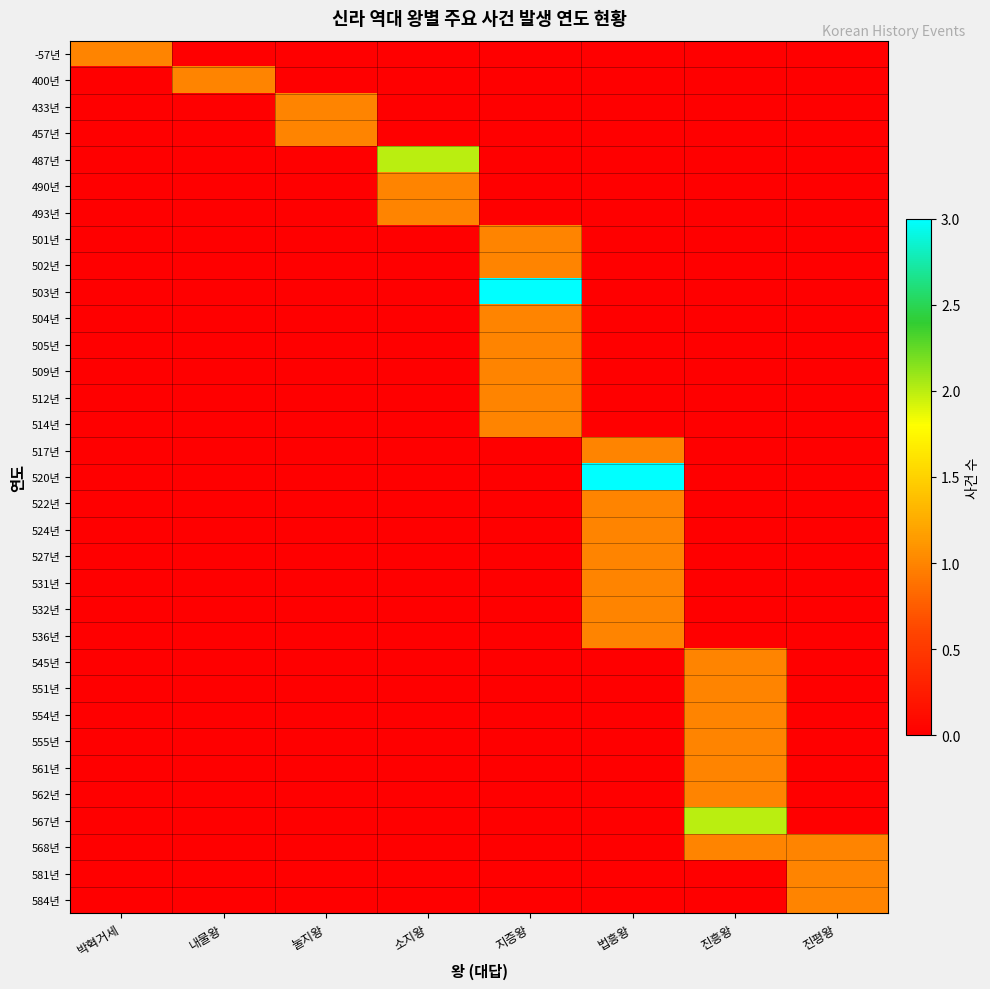

Reading left to right, what are all the values shown in this chart?

-57년: 박혁거세=1	내물왕=0	눌지왕=0	소지왕=0	지증왕=0	법흥왕=0	진흥왕=0	진평왕=0
400년: 박혁거세=0	내물왕=1	눌지왕=0	소지왕=0	지증왕=0	법흥왕=0	진흥왕=0	진평왕=0
433년: 박혁거세=0	내물왕=0	눌지왕=1	소지왕=0	지증왕=0	법흥왕=0	진흥왕=0	진평왕=0
457년: 박혁거세=0	내물왕=0	눌지왕=1	소지왕=0	지증왕=0	법흥왕=0	진흥왕=0	진평왕=0
487년: 박혁거세=0	내물왕=0	눌지왕=0	소지왕=2	지증왕=0	법흥왕=0	진흥왕=0	진평왕=0
490년: 박혁거세=0	내물왕=0	눌지왕=0	소지왕=1	지증왕=0	법흥왕=0	진흥왕=0	진평왕=0
493년: 박혁거세=0	내물왕=0	눌지왕=0	소지왕=1	지증왕=0	법흥왕=0	진흥왕=0	진평왕=0
501년: 박혁거세=0	내물왕=0	눌지왕=0	소지왕=0	지증왕=1	법흥왕=0	진흥왕=0	진평왕=0
502년: 박혁거세=0	내물왕=0	눌지왕=0	소지왕=0	지증왕=1	법흥왕=0	진흥왕=0	진평왕=0
503년: 박혁거세=0	내물왕=0	눌지왕=0	소지왕=0	지증왕=3	법흥왕=0	진흥왕=0	진평왕=0
504년: 박혁거세=0	내물왕=0	눌지왕=0	소지왕=0	지증왕=1	법흥왕=0	진흥왕=0	진평왕=0
505년: 박혁거세=0	내물왕=0	눌지왕=0	소지왕=0	지증왕=1	법흥왕=0	진흥왕=0	진평왕=0
509년: 박혁거세=0	내물왕=0	눌지왕=0	소지왕=0	지증왕=1	법흥왕=0	진흥왕=0	진평왕=0
512년: 박혁거세=0	내물왕=0	눌지왕=0	소지왕=0	지증왕=1	법흥왕=0	진흥왕=0	진평왕=0
514년: 박혁거세=0	내물왕=0	눌지왕=0	소지왕=0	지증왕=1	법흥왕=0	진흥왕=0	진평왕=0
517년: 박혁거세=0	내물왕=0	눌지왕=0	소지왕=0	지증왕=0	법흥왕=1	진흥왕=0	진평왕=0
520년: 박혁거세=0	내물왕=0	눌지왕=0	소지왕=0	지증왕=0	법흥왕=3	진흥왕=0	진평왕=0
522년: 박혁거세=0	내물왕=0	눌지왕=0	소지왕=0	지증왕=0	법흥왕=1	진흥왕=0	진평왕=0
524년: 박혁거세=0	내물왕=0	눌지왕=0	소지왕=0	지증왕=0	법흥왕=1	진흥왕=0	진평왕=0
527년: 박혁거세=0	내물왕=0	눌지왕=0	소지왕=0	지증왕=0	법흥왕=1	진흥왕=0	진평왕=0
531년: 박혁거세=0	내물왕=0	눌지왕=0	소지왕=0	지증왕=0	법흥왕=1	진흥왕=0	진평왕=0
532년: 박혁거세=0	내물왕=0	눌지왕=0	소지왕=0	지증왕=0	법흥왕=1	진흥왕=0	진평왕=0
536년: 박혁거세=0	내물왕=0	눌지왕=0	소지왕=0	지증왕=0	법흥왕=1	진흥왕=0	진평왕=0
545년: 박혁거세=0	내물왕=0	눌지왕=0	소지왕=0	지증왕=0	법흥왕=0	진흥왕=1	진평왕=0
551년: 박혁거세=0	내물왕=0	눌지왕=0	소지왕=0	지증왕=0	법흥왕=0	진흥왕=1	진평왕=0
554년: 박혁거세=0	내물왕=0	눌지왕=0	소지왕=0	지증왕=0	법흥왕=0	진흥왕=1	진평왕=0
555년: 박혁거세=0	내물왕=0	눌지왕=0	소지왕=0	지증왕=0	법흥왕=0	진흥왕=1	진평왕=0
561년: 박혁거세=0	내물왕=0	눌지왕=0	소지왕=0	지증왕=0	법흥왕=0	진흥왕=1	진평왕=0
562년: 박혁거세=0	내물왕=0	눌지왕=0	소지왕=0	지증왕=0	법흥왕=0	진흥왕=1	진평왕=0
567년: 박혁거세=0	내물왕=0	눌지왕=0	소지왕=0	지증왕=0	법흥왕=0	진흥왕=2	진평왕=0
568년: 박혁거세=0	내물왕=0	눌지왕=0	소지왕=0	지증왕=0	법흥왕=0	진흥왕=1	진평왕=1
581년: 박혁거세=0	내물왕=0	눌지왕=0	소지왕=0	지증왕=0	법흥왕=0	진흥왕=0	진평왕=1
584년: 박혁거세=0	내물왕=0	눌지왕=0	소지왕=0	지증왕=0	법흥왕=0	진흥왕=0	진평왕=1